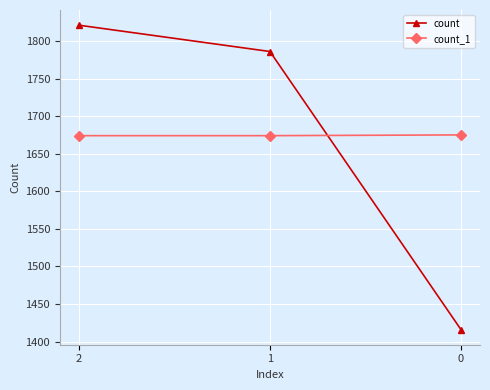

What are all the series names shown in the legend?

count, count_1